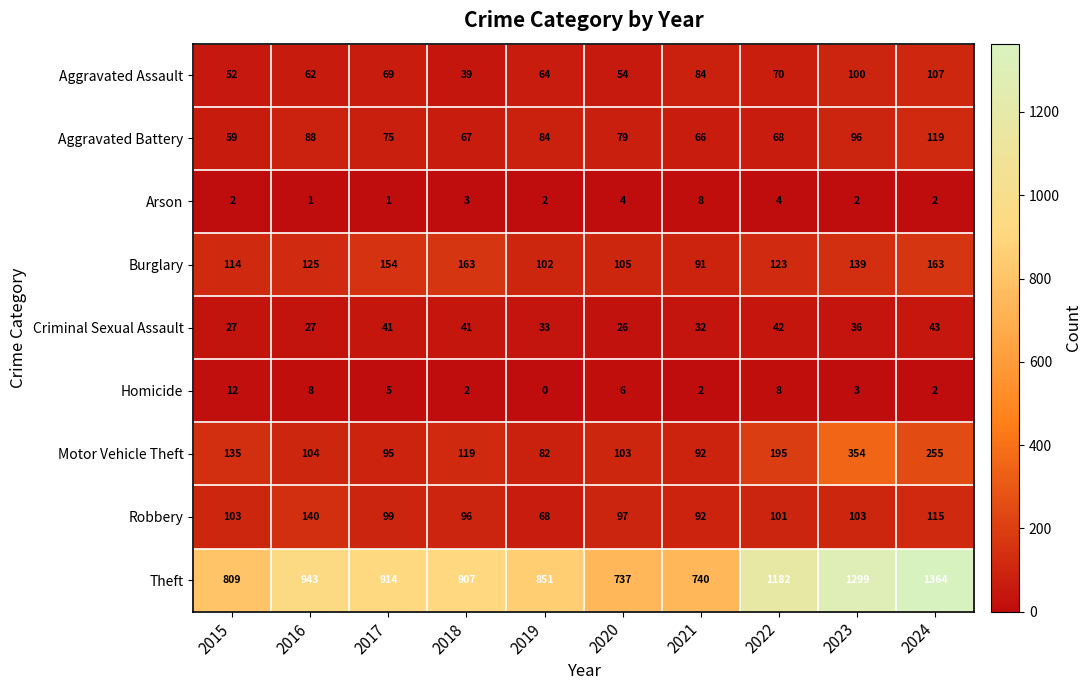

What is the sum of the Arson values at 2023 and 2016?

3